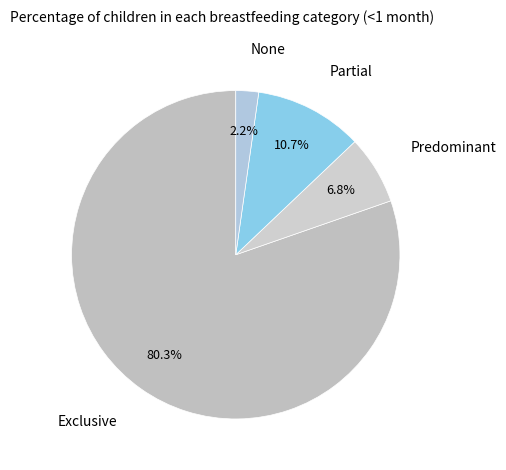

Count the number of slices in the pie.

4